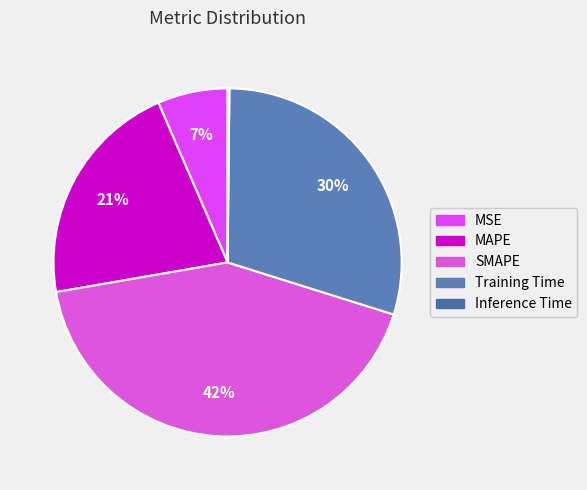

Rank the categories by value from highest to lowest.

SMAPE, Training Time, MAPE, MSE, Inference Time